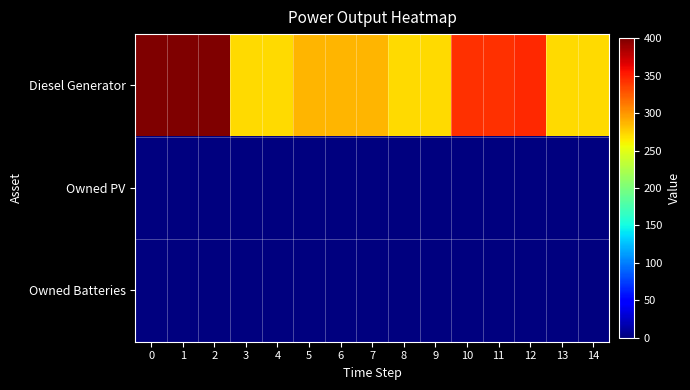

At how many categories does at least one series exceed 236?

15